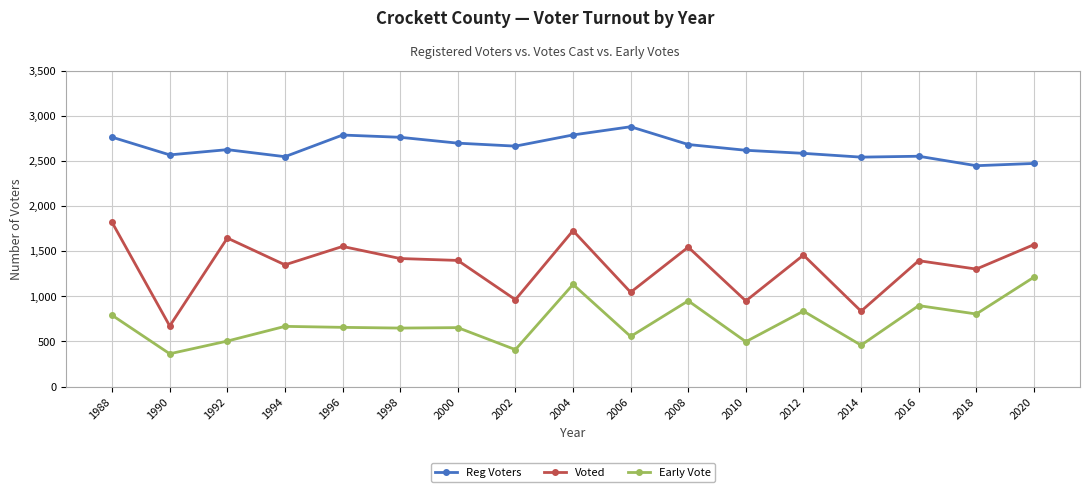

At how many categories does at least one series exceed 2339?

17